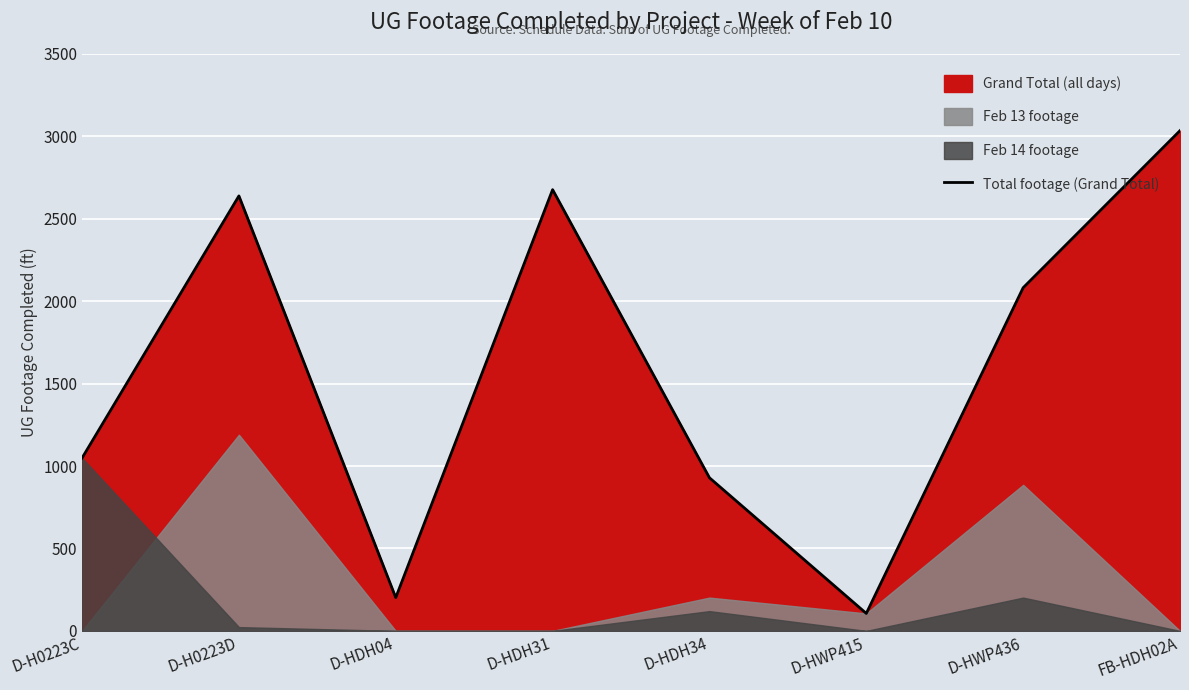

What is the label of the 1st point from the right?

FB-HDH02A